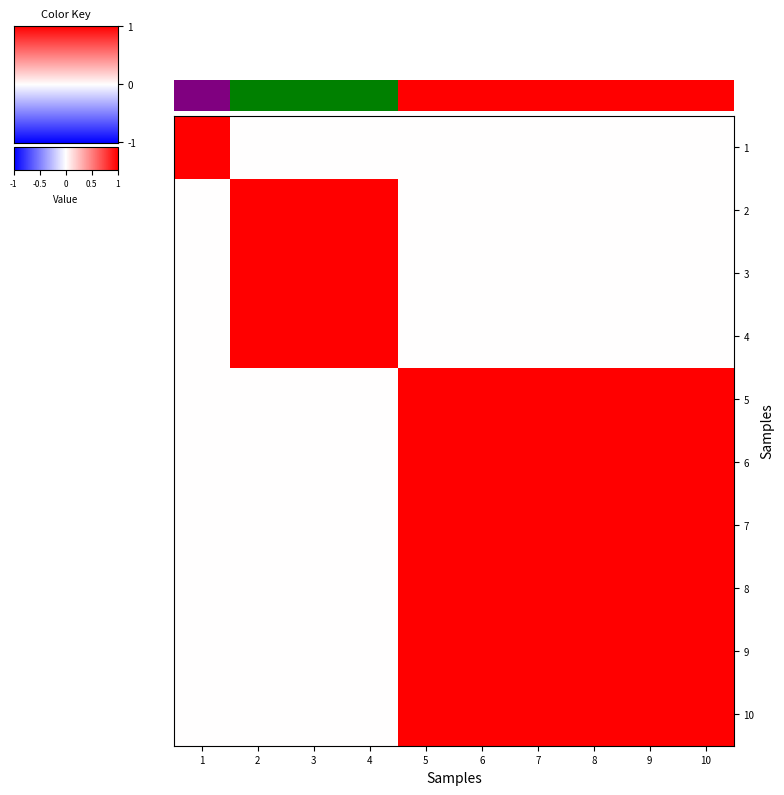

Which series has the widest spread of values?

row_0